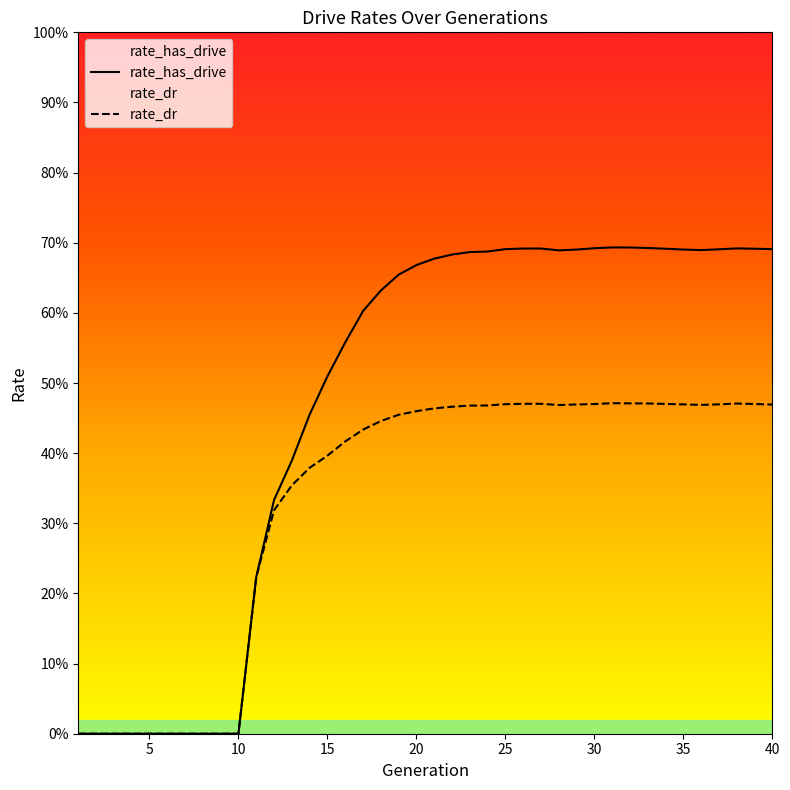

True or false: rate_has_drive has a value of 0.7 at 38.

True